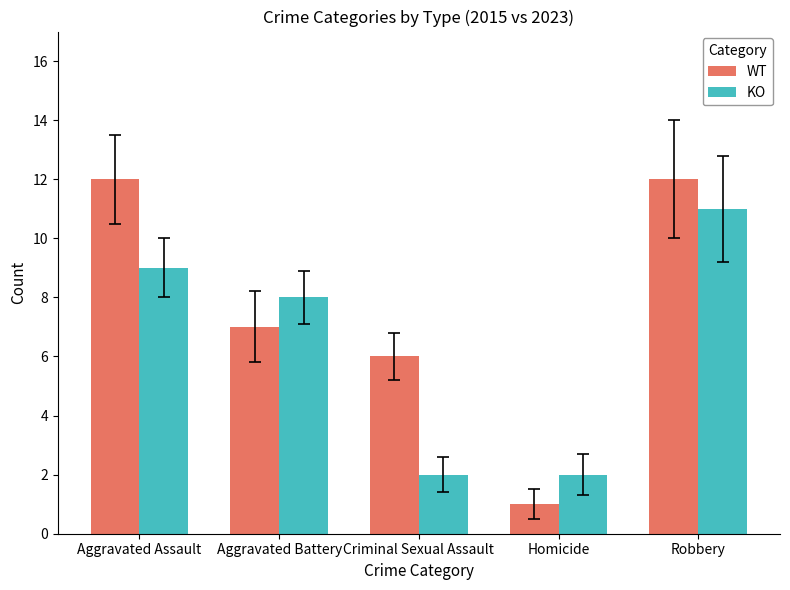

The KO series shows 3 at Criminal Sexual Assault. True or false?

False